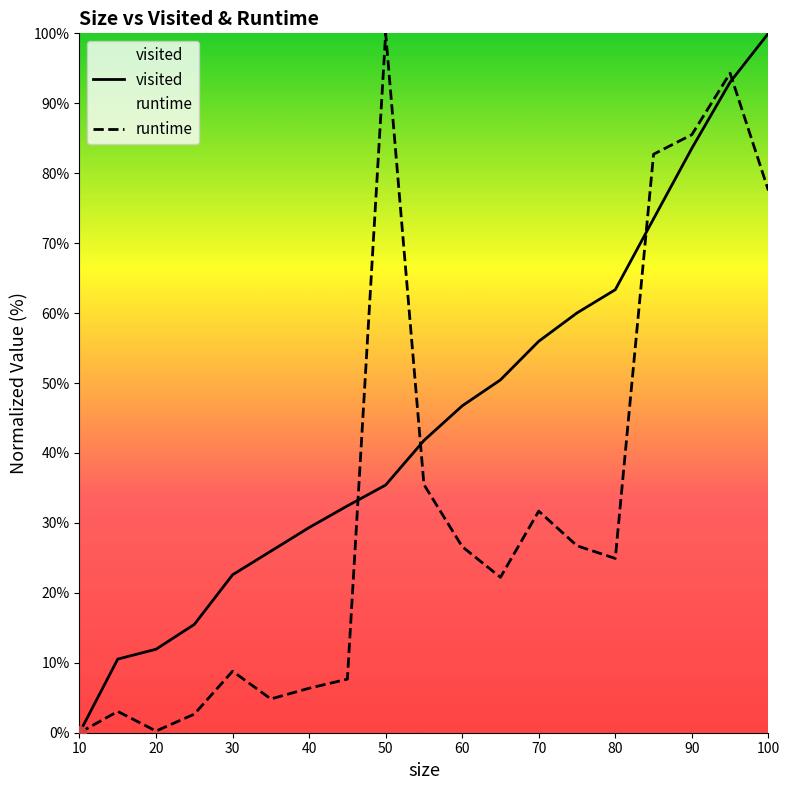

What is the spread (max minus min) of values at 80?

38.4